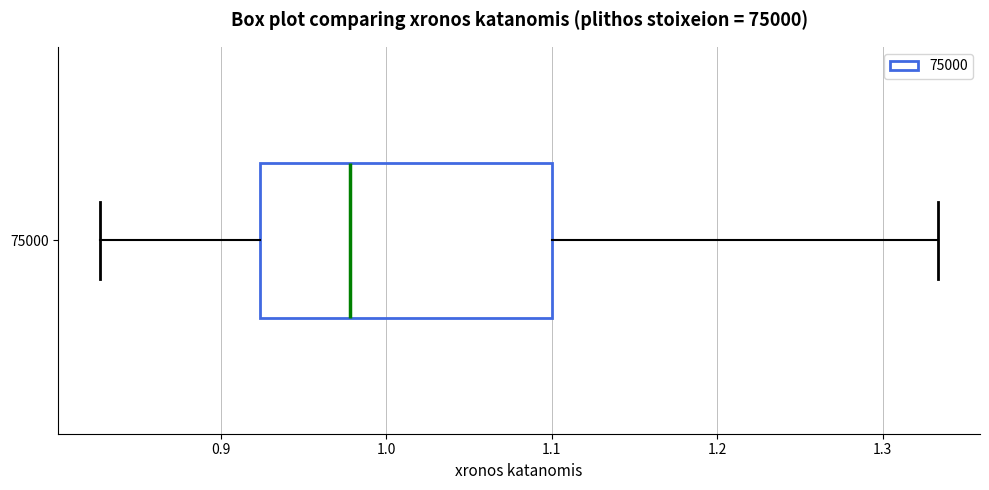

Transcribe this box plot: give where the median line is, the range the box spans, and where the two whiskers end, as read against the x-axis. The values are not printed on the chart, so give them approximately, as read against the axis.

median 0.98, box 0.92 to 1.10, whiskers 0.83 to 1.33